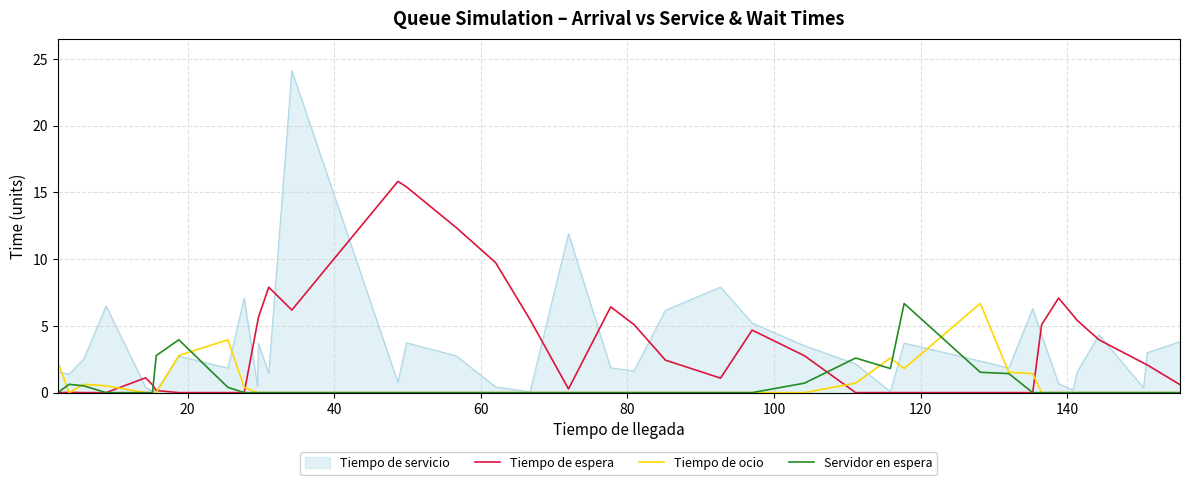

Which series has the largest range (max minus min)?

Tiempo de servicio